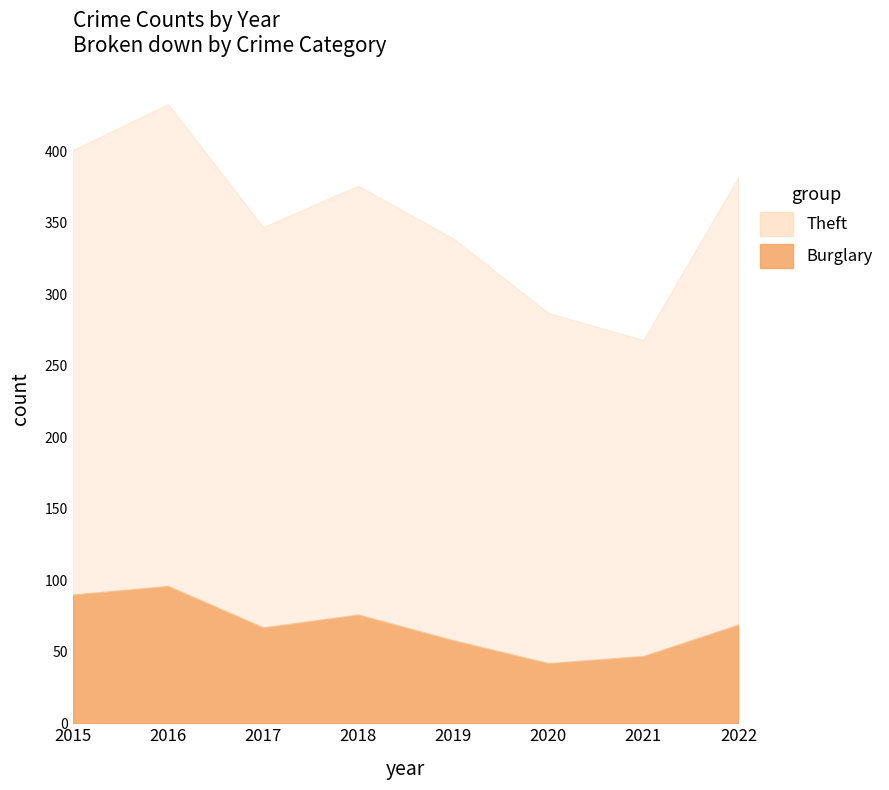

Where is the first local maximum for Theft?

2016